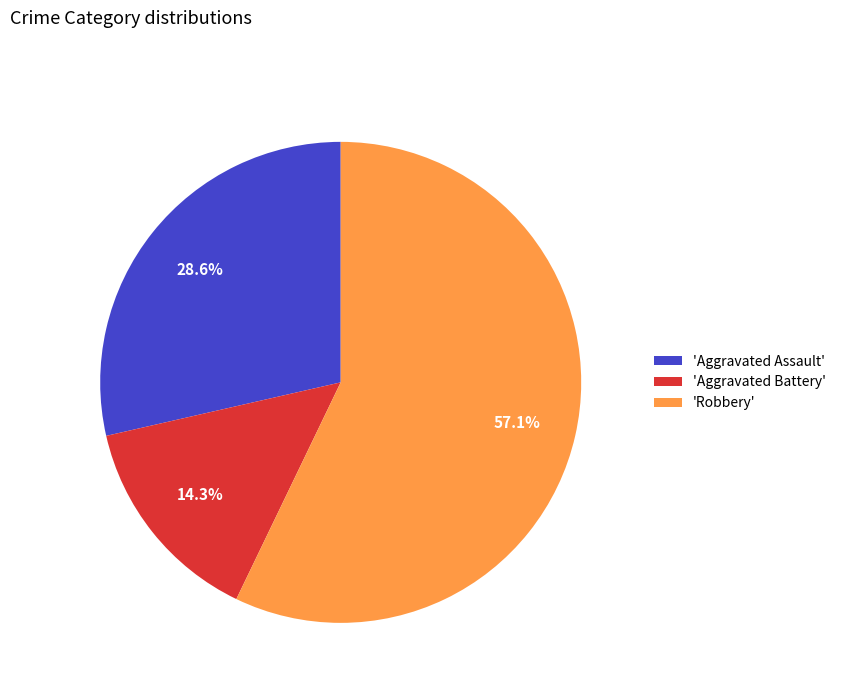

Which category has the biggest portion of the pie?

'Robbery'